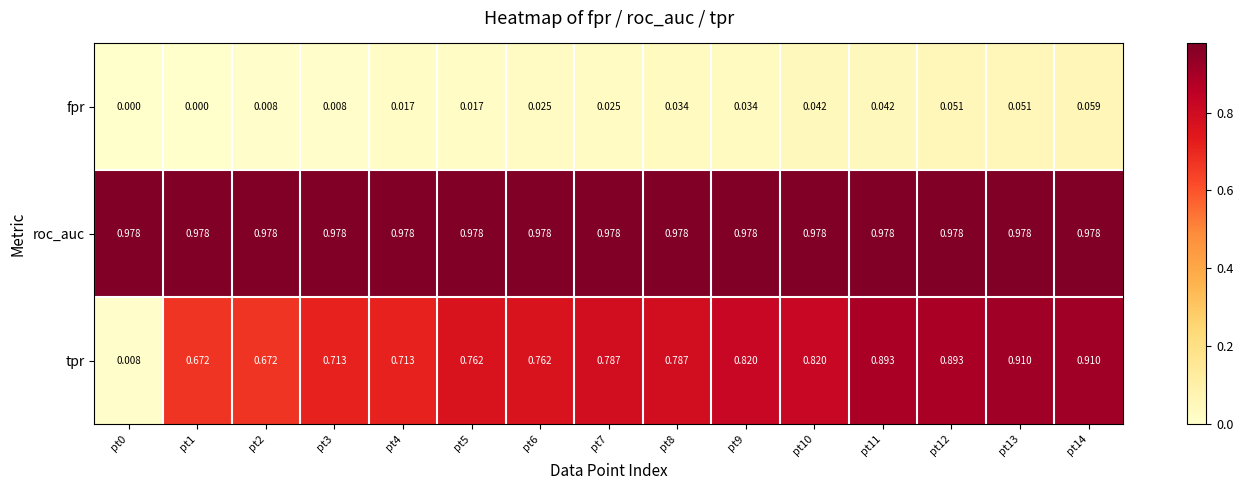

At pt9, list the series in order from largest to smallest.

roc_auc, tpr, fpr